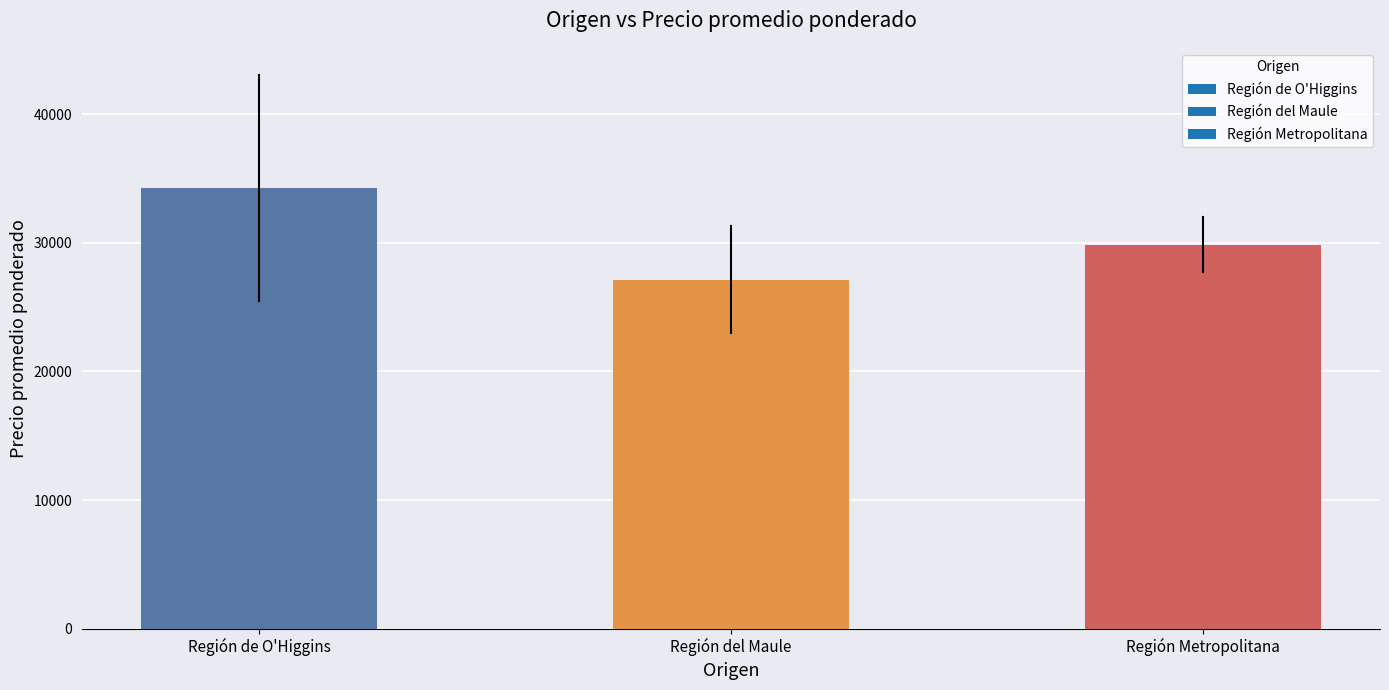

Count the number of data series in this chart.

1